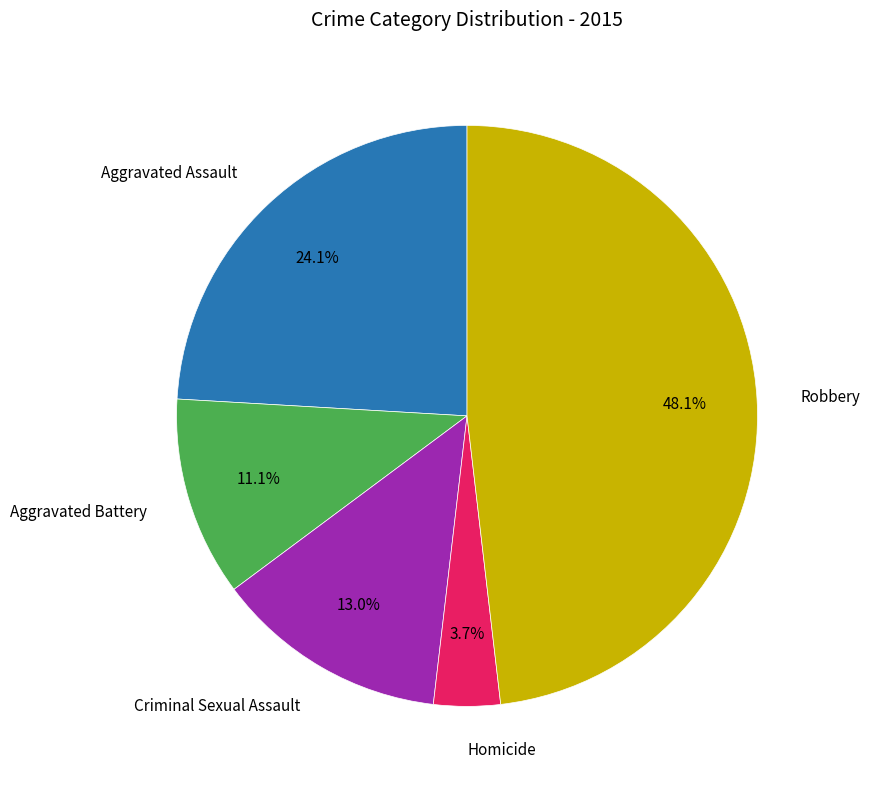

To the nearest percent, what is the average slice percentage?

20%